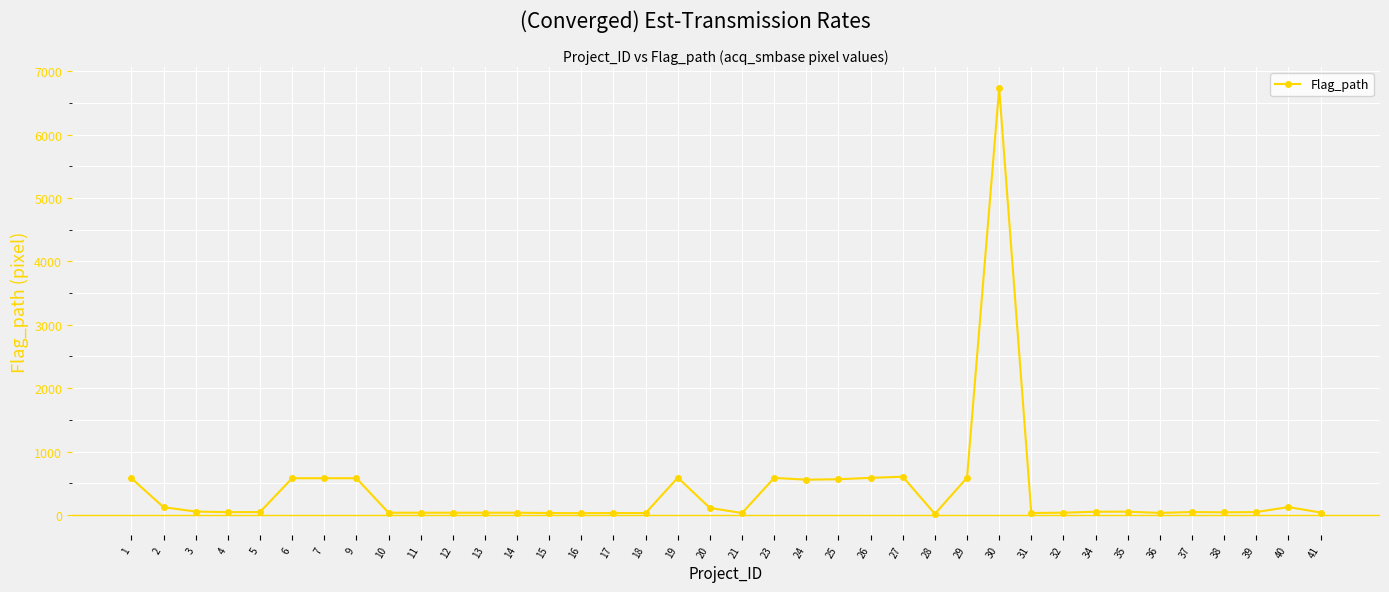

What is the maximum value shown in the chart?

6732